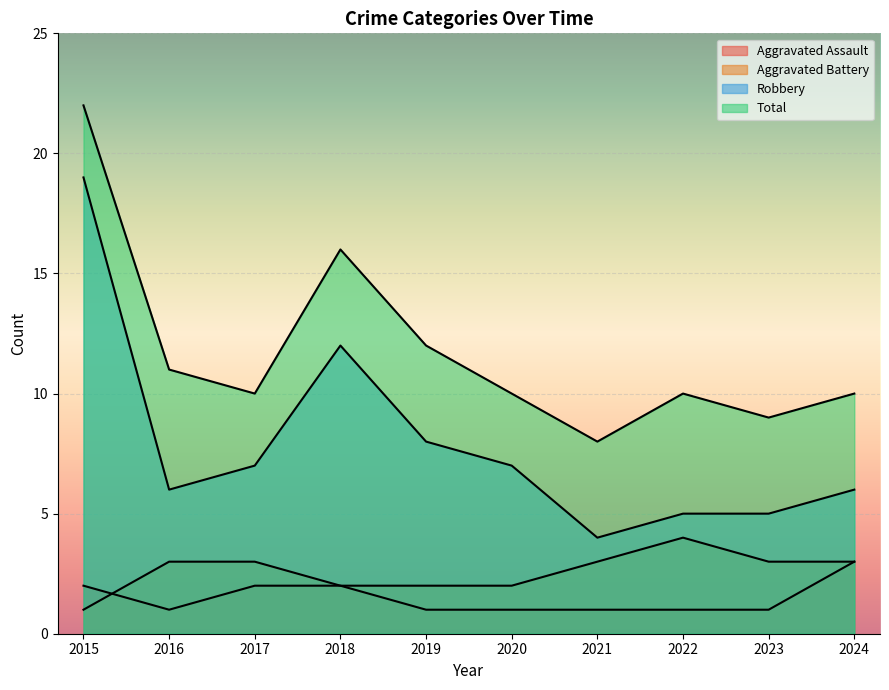

What is the minimum value for Robbery?

4